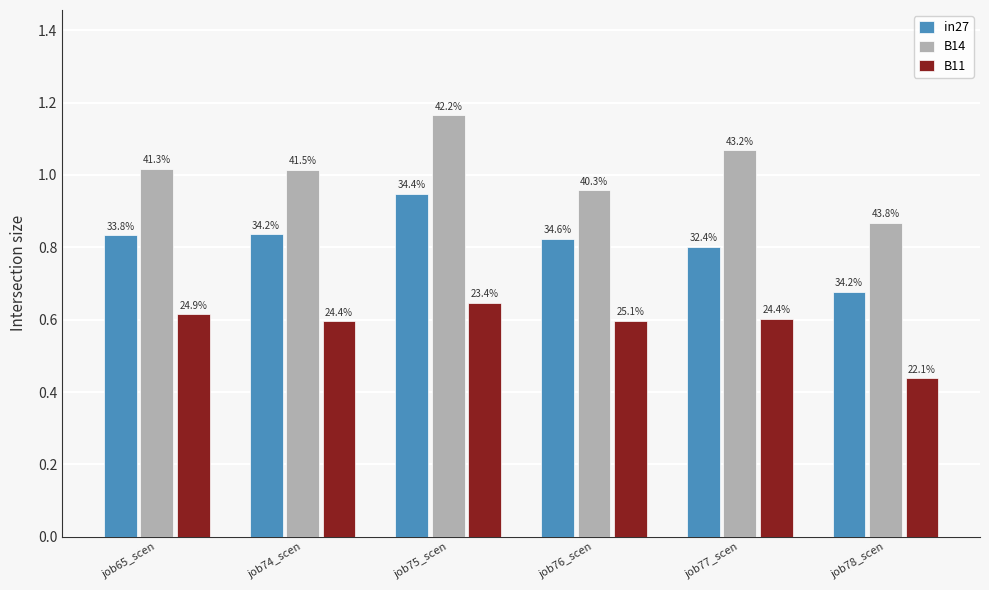

Which has a higher value, job76_scen or job75_scen?

job75_scen